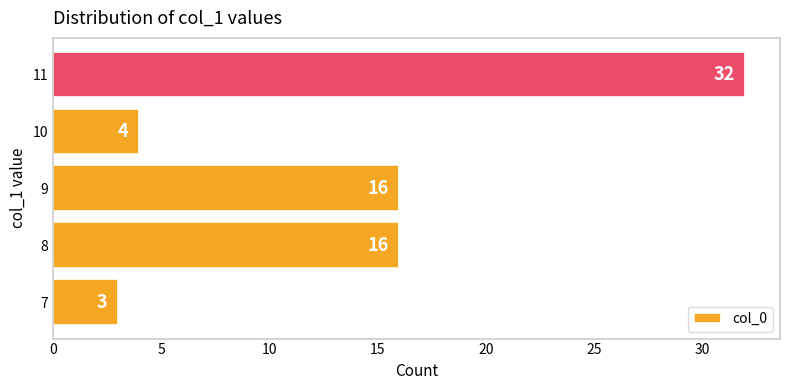

What is the change in value from 7 to 10?

+1